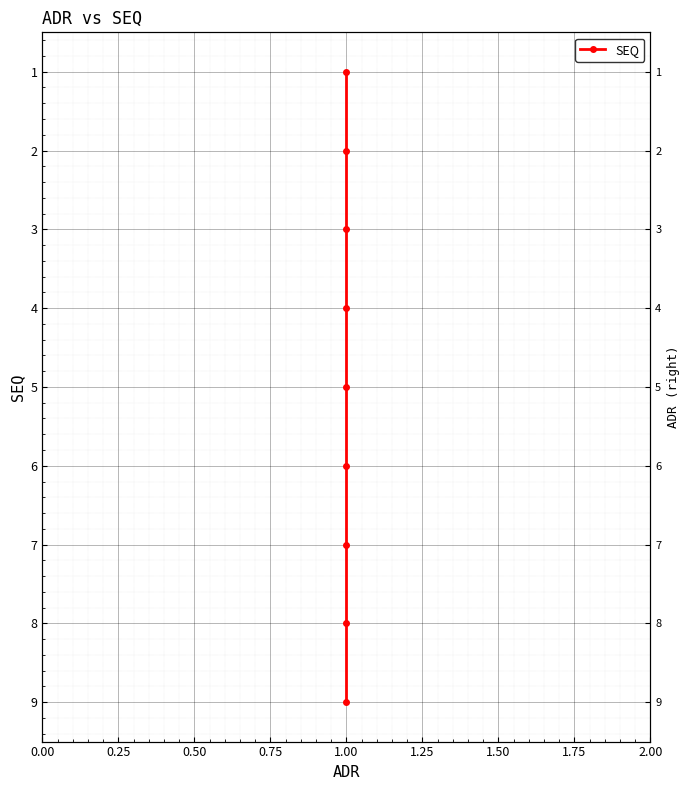

Is this an area chart (filled region under the line)?

No